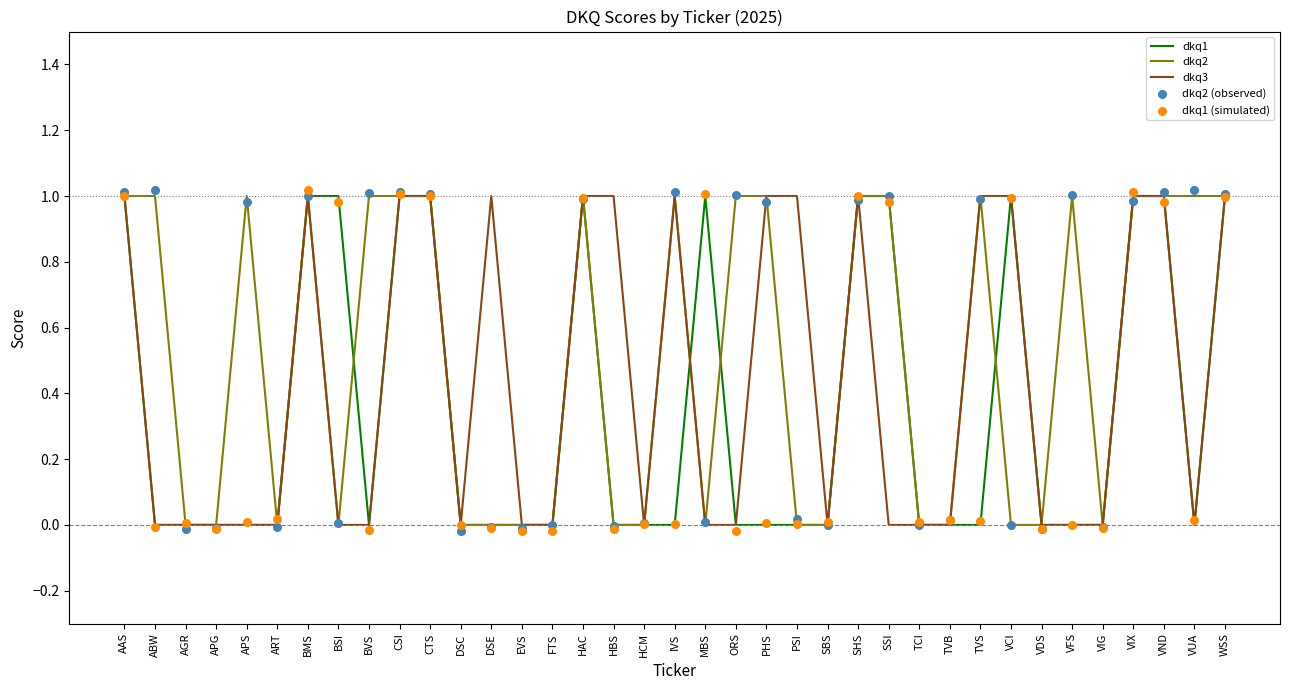

At which category is the sum across all series the highest?

BMS